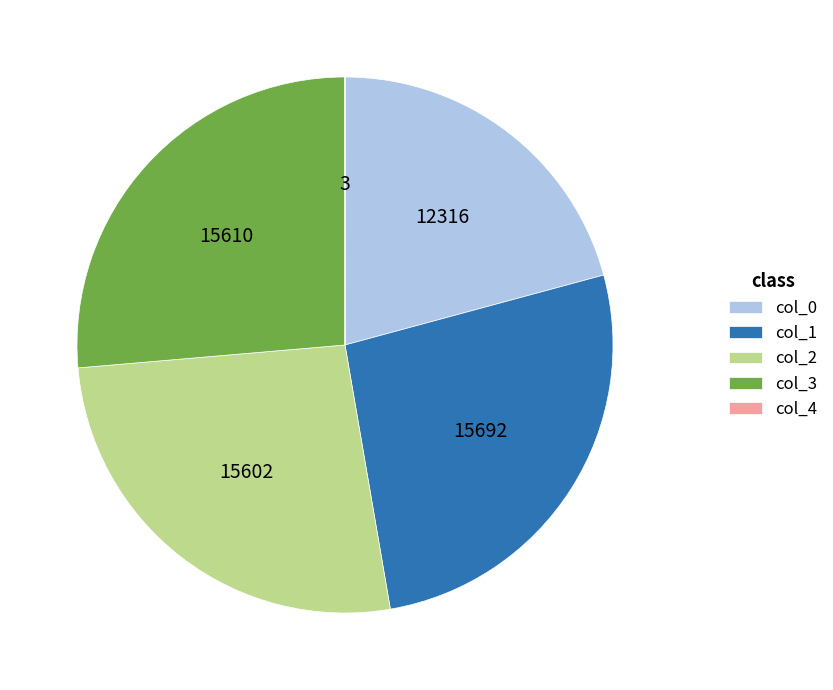

Is there any slice that represents more than half of the pie?

No